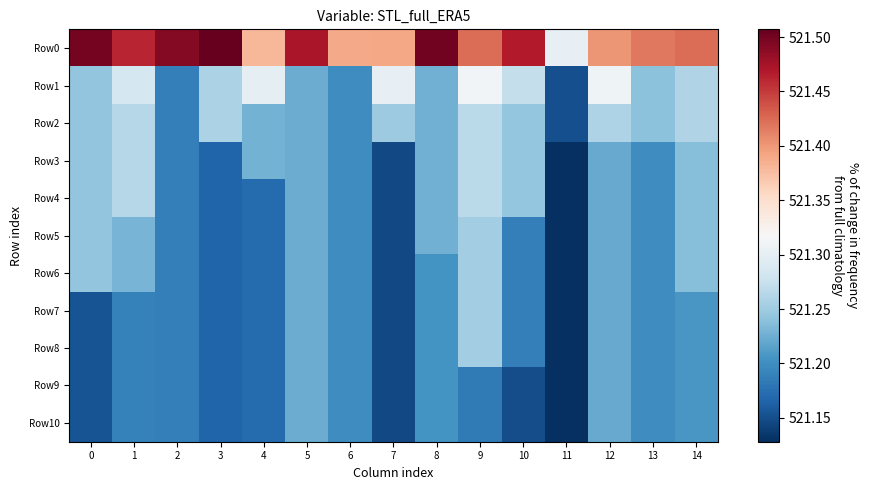

What is the smallest value displayed?

521.1